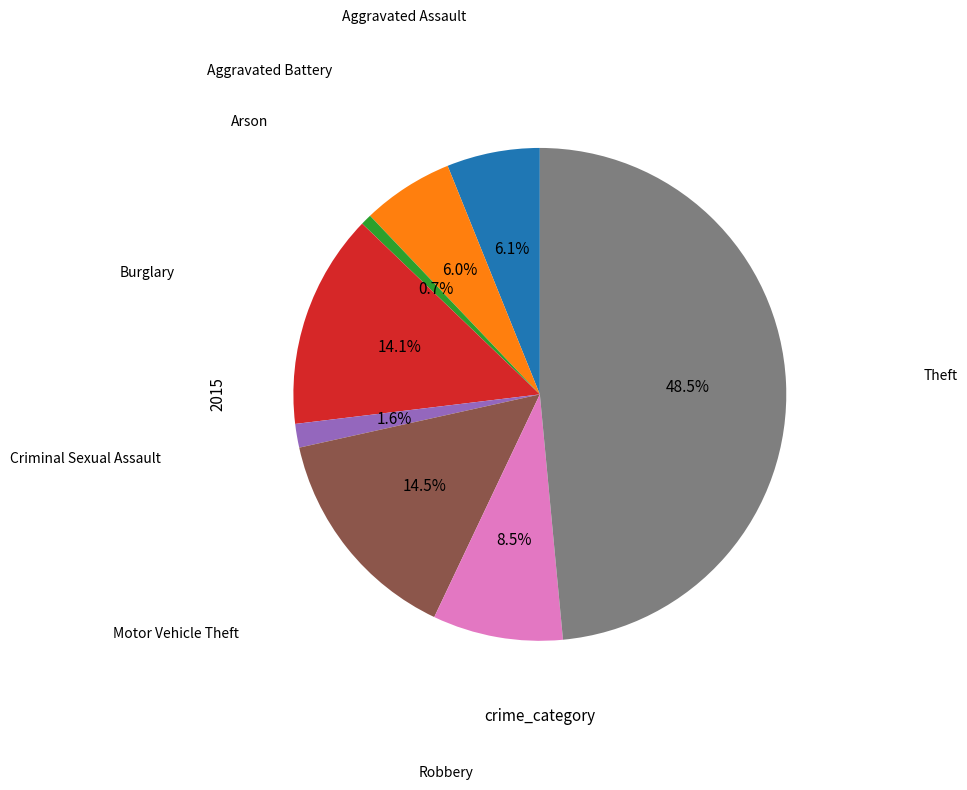

Is there any slice that represents more than half of the pie?

No